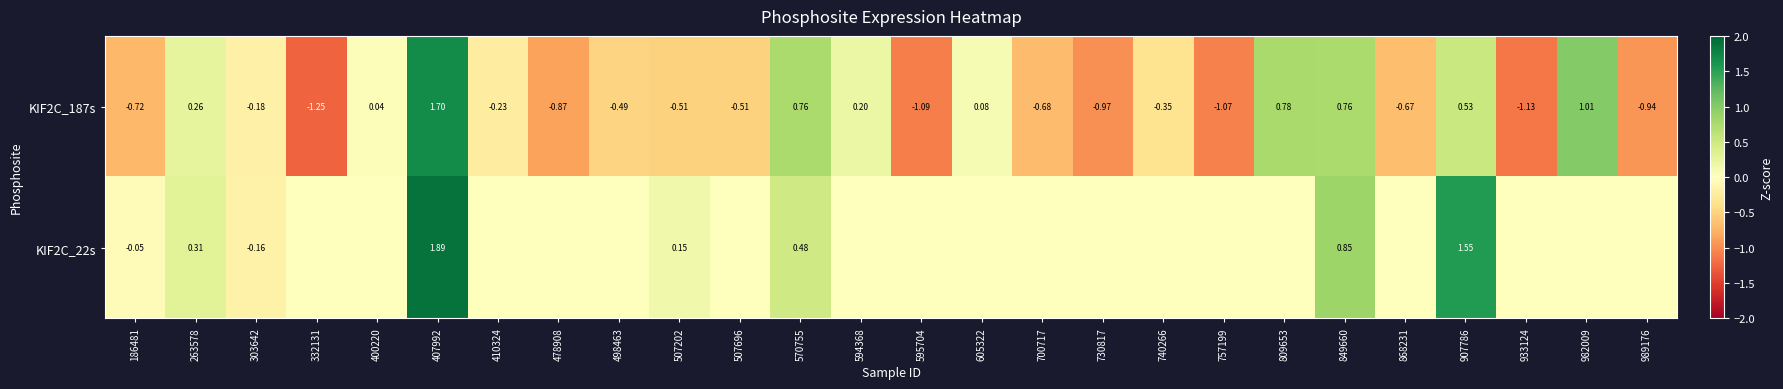

How many data points in KIF2C_187s are above 0?

10